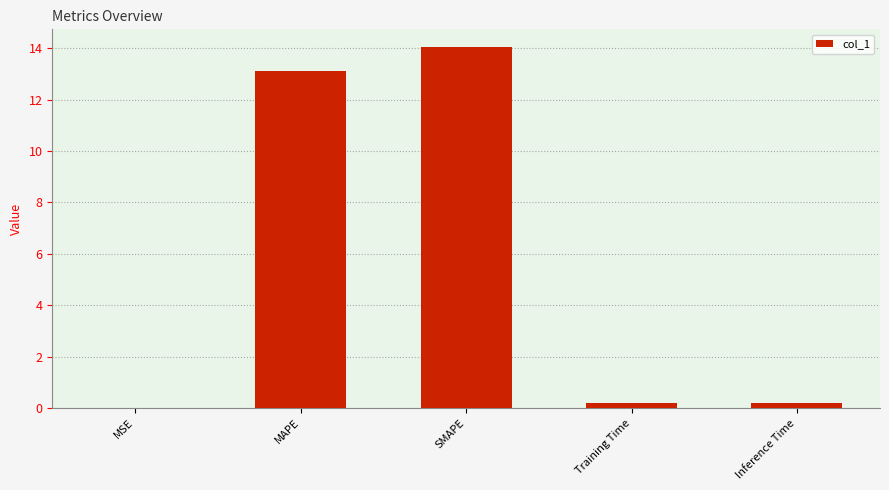

What is the sum of all values?

27.5